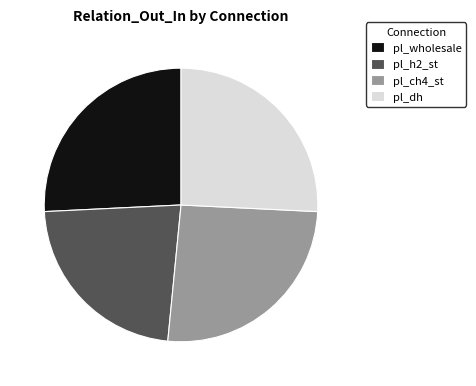

Does any single category account for the majority?

No